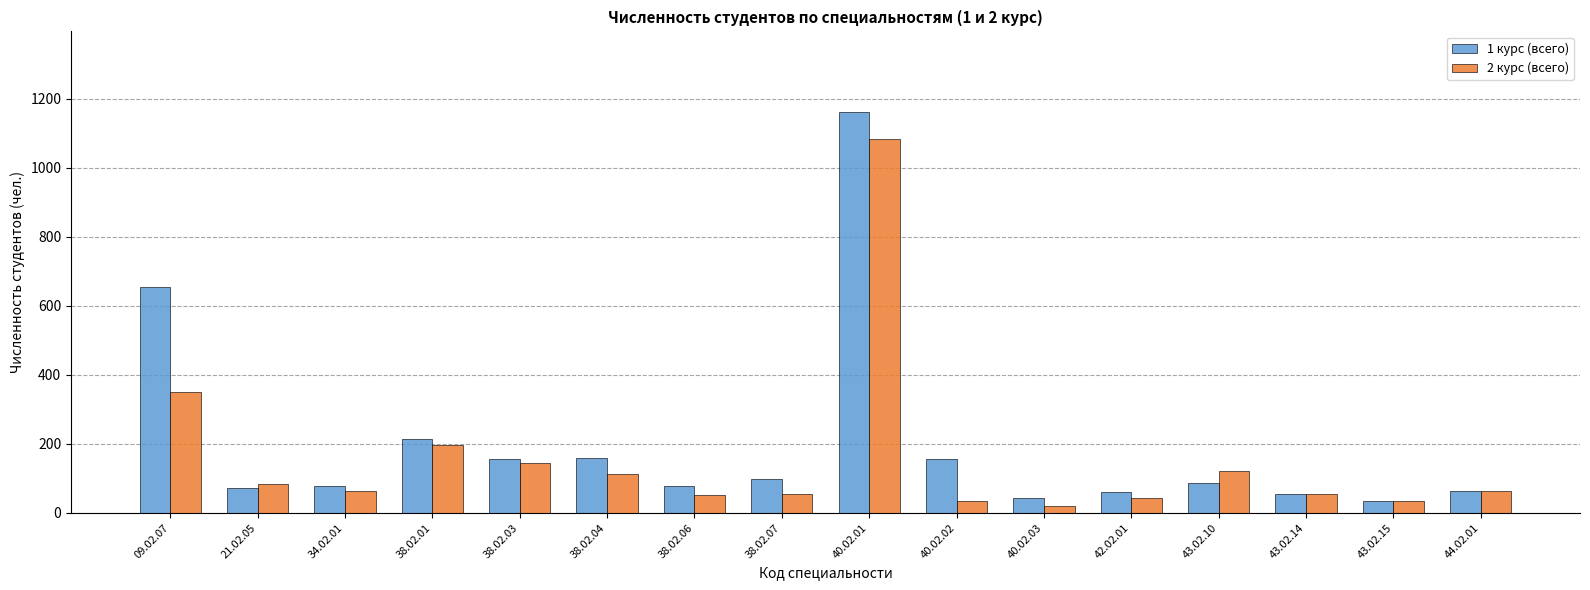

Where does the 2 курс (всего) series first go above 65?

09.02.07